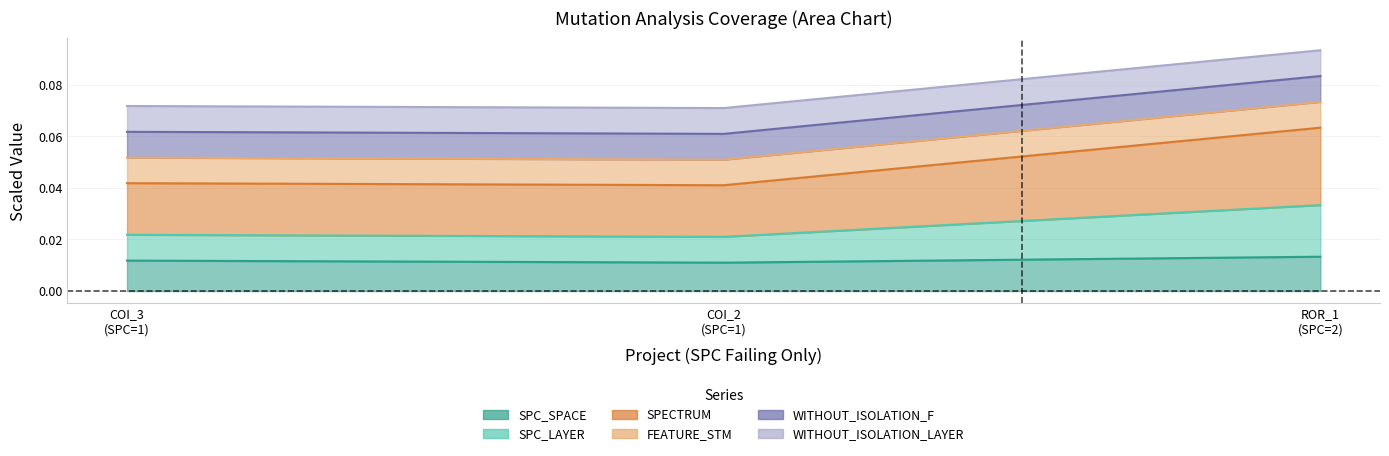

Rank the categories by SPC_LAYER value from highest to lowest.

ROR_1 (SPC=2), COI_3 (SPC=1), COI_2 (SPC=1)